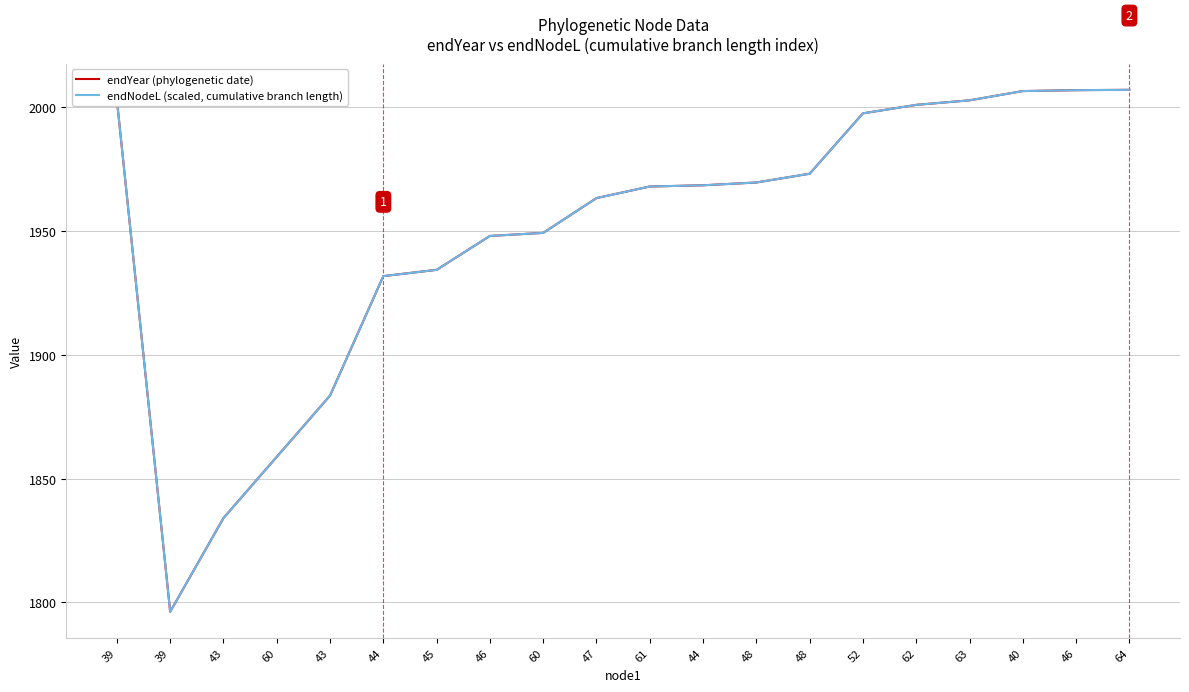

True or false: endYear (phylogenetic date) and endNodeL (scaled, cumulative branch length) intersect in this chart.

True